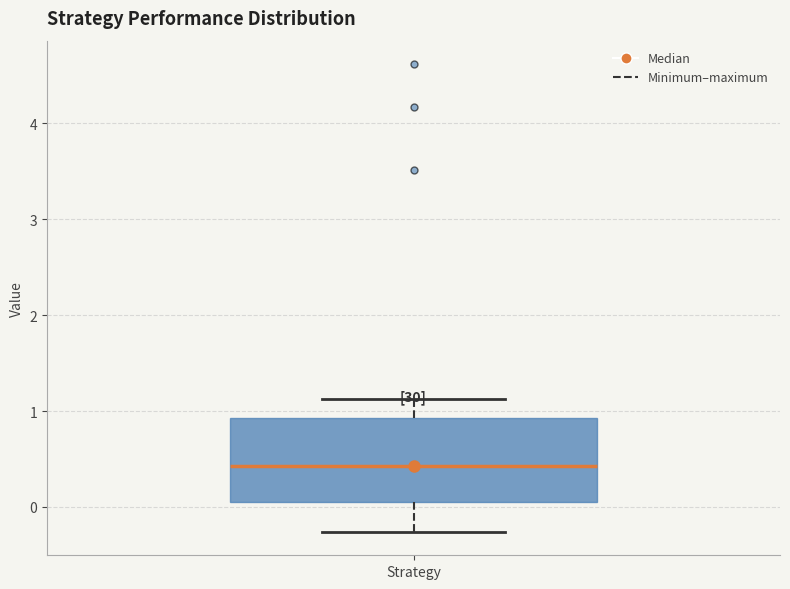

Where does the median line of the box for Strategy sit on the y-axis? The values are not printed on the chart, so give them approximately, as read against the axis.

0.4